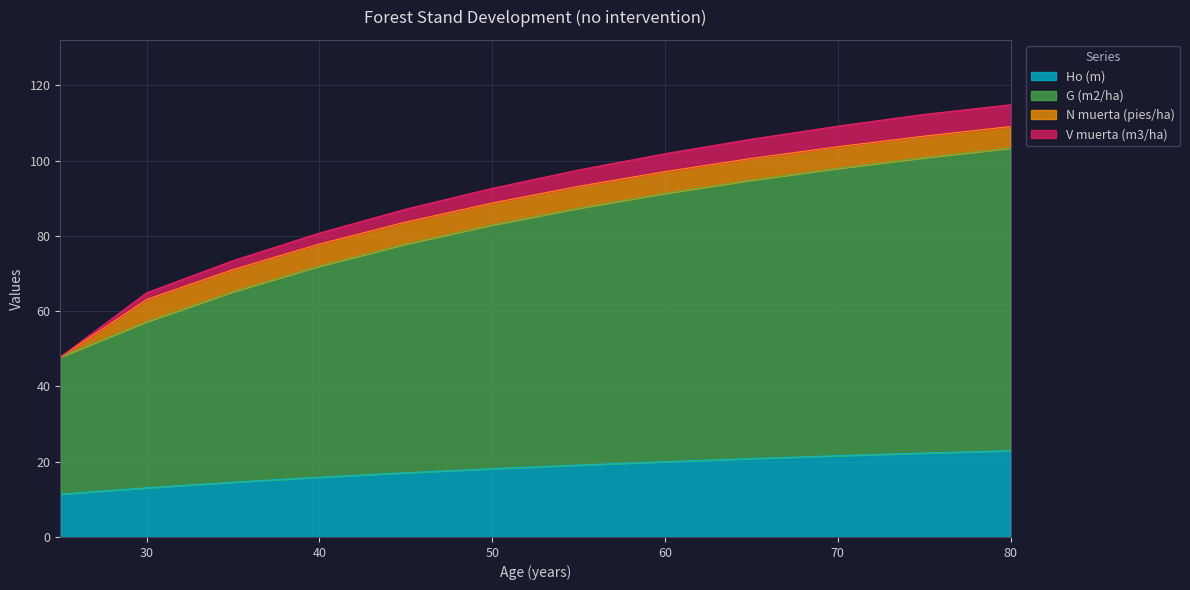

What are all the series names shown in the legend?

Ho (m), G (m2/ha), N muerta (pies/ha), V muerta (m3/ha)